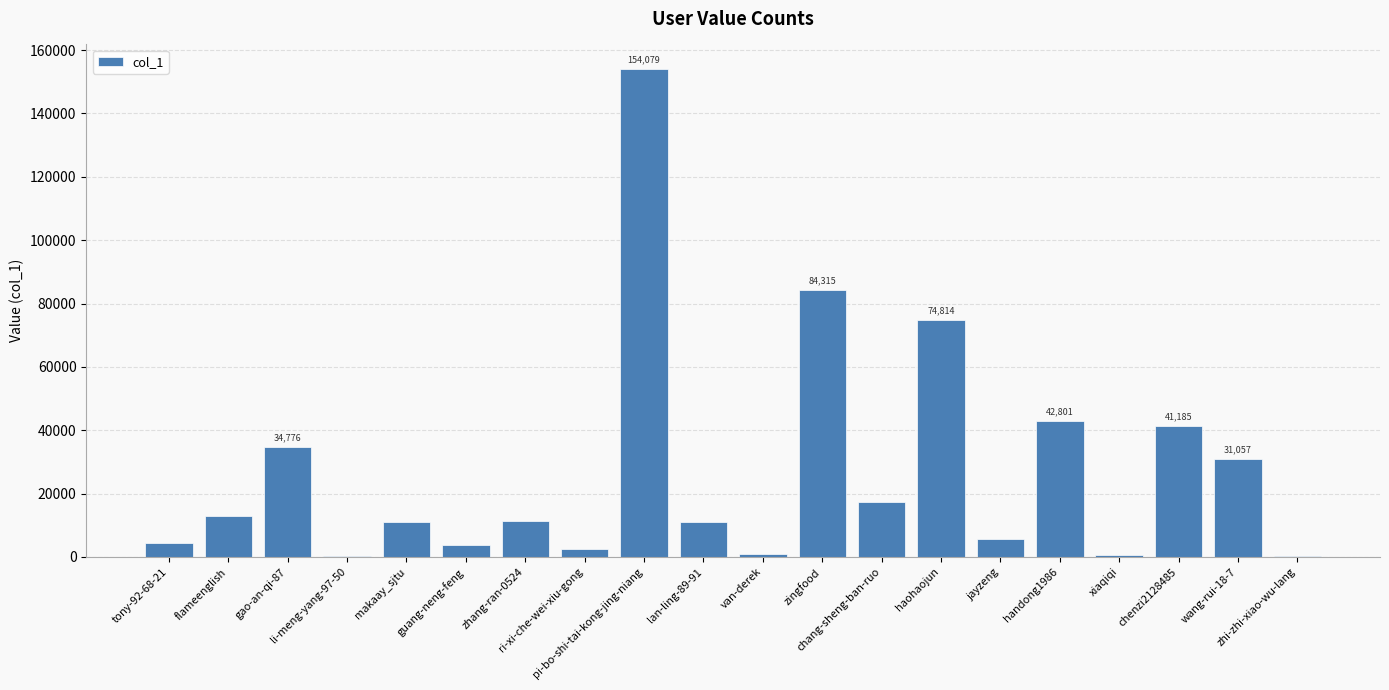

Which has a higher value, zhi-zhi-xiao-wu-lang or chenzi2128485?

chenzi2128485